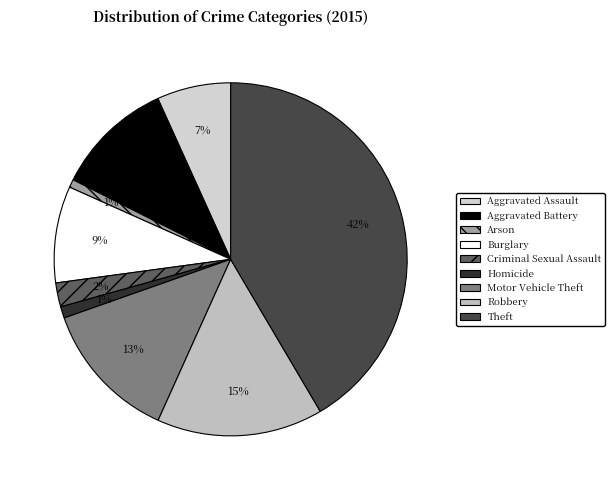

How many slices are in this pie chart?

9